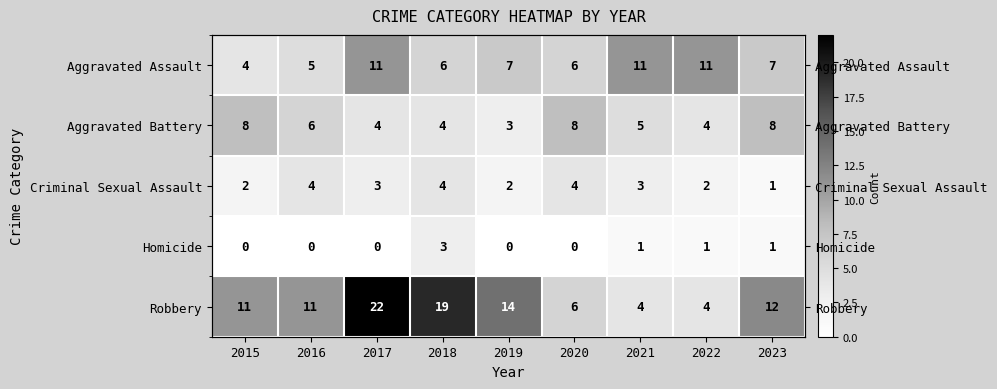

Which series has the widest spread of values?

Robbery